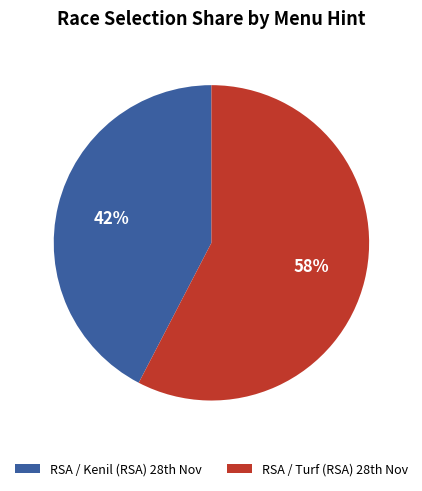

Which slice is the smallest?

RSA / Kenil (RSA) 28th Nov